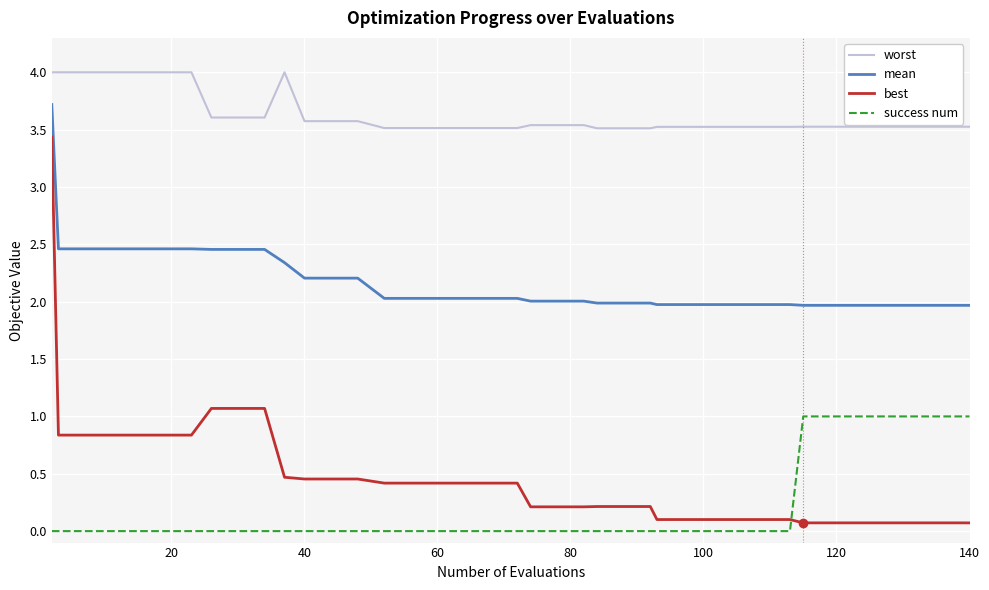

Which series has the largest range (max minus min)?

best